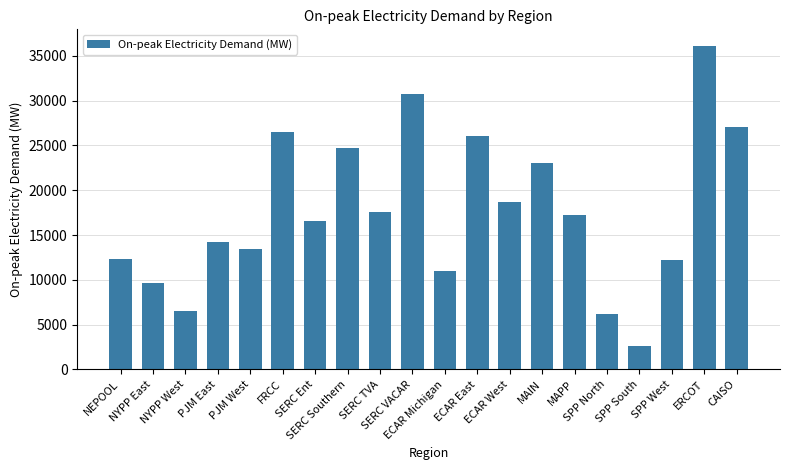

How many data points are above 17197?

10